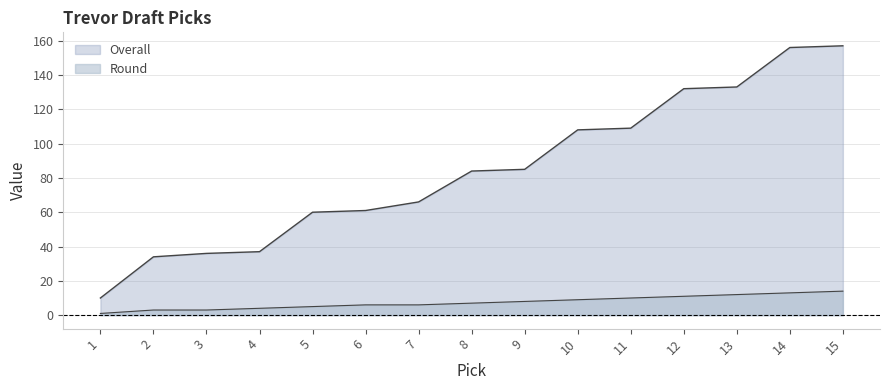

Reading left to right, extract all data points from this chart.

Overall: 10	34	36	37	60	61	66	84	85	108	109	132	133	156	157
Round: 1	3	3	4	5	6	6	7	8	9	10	11	12	13	14